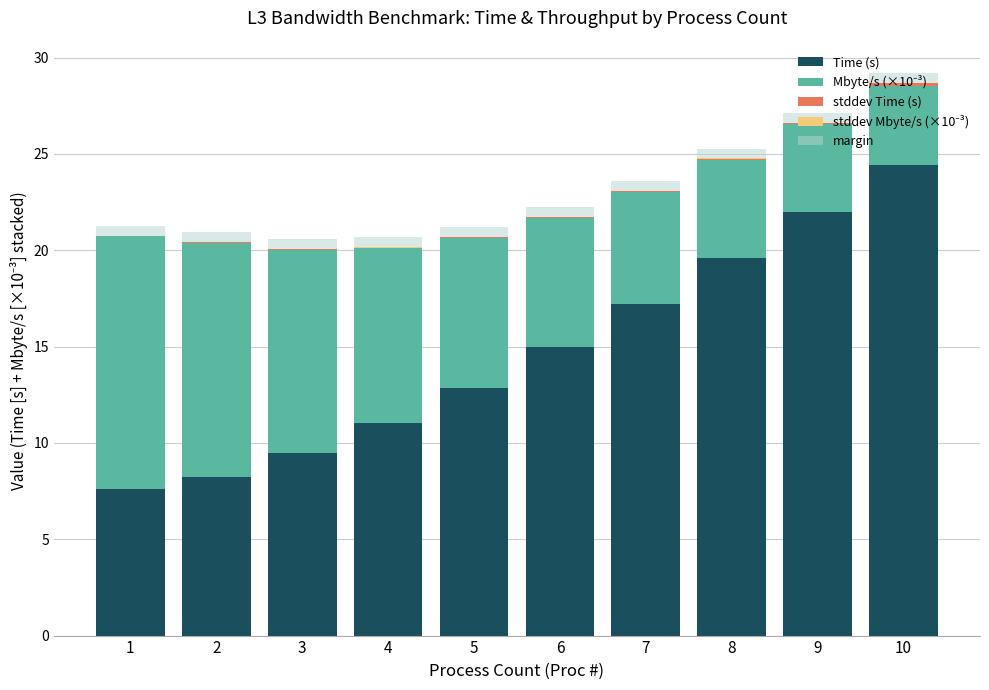

What is the sum of all Time (s) values?

147.4